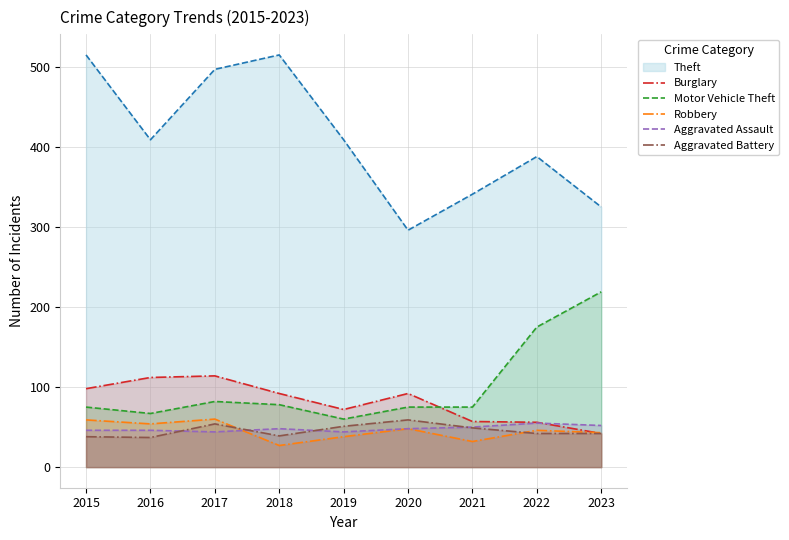

What is the difference between the maximum and minimum values in the Burglary series?

72